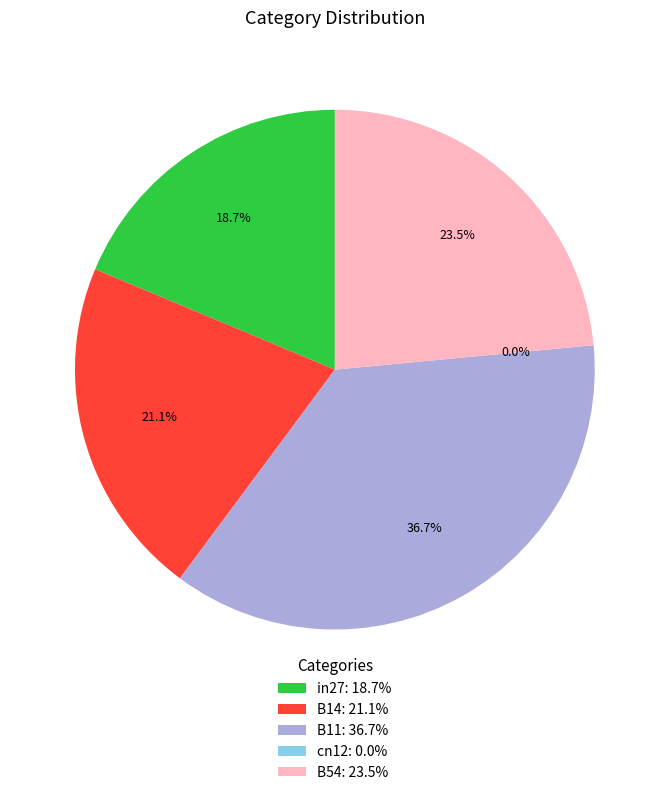

The B14 slice represents 12% of the pie. True or false?

False